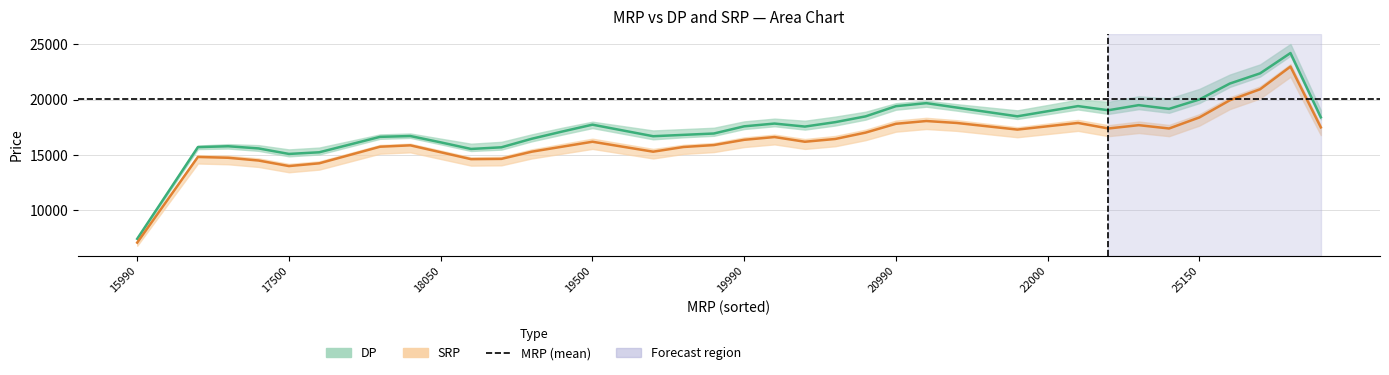

Is this an area chart (filled region under the line)?

No